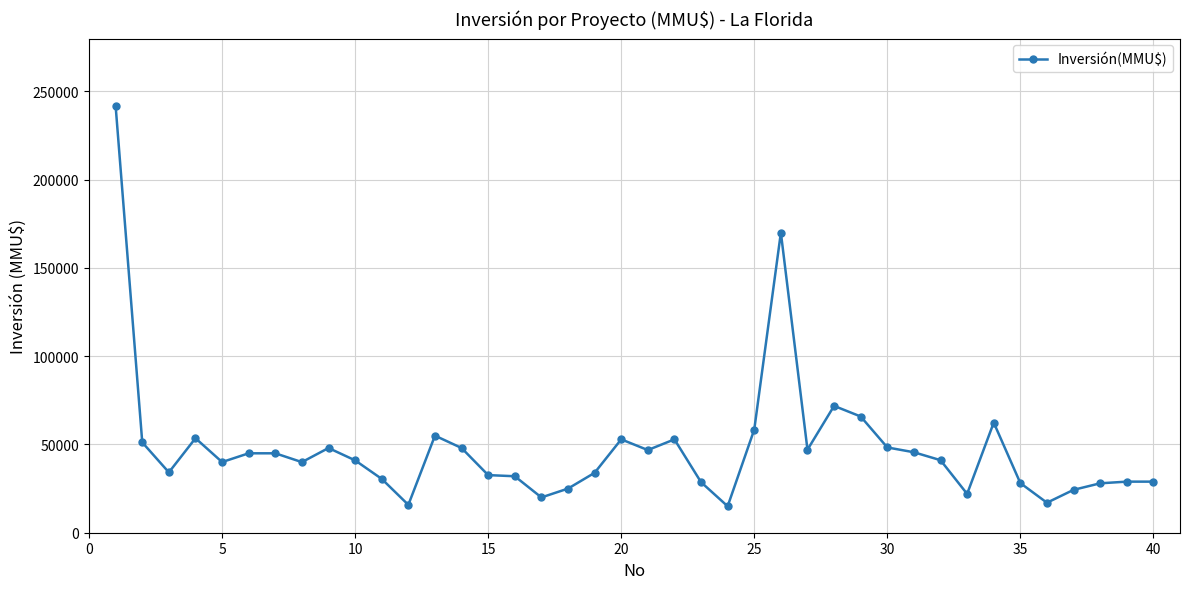

True or false: there are more than 2 points higher than both neighbors.

True